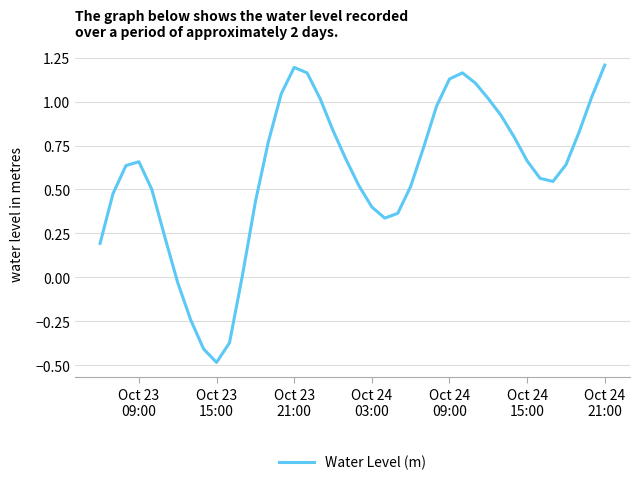

How many lines are shown in the chart?

1